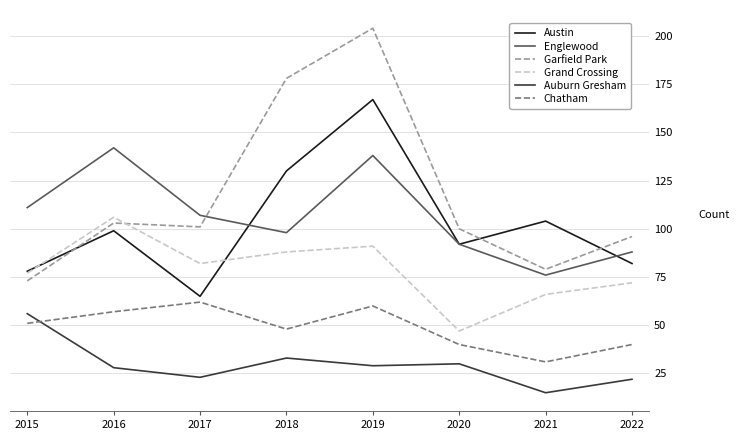

What are all the series names shown in the legend?

Austin, Englewood, Garfield Park, Grand Crossing, Auburn Gresham, Chatham